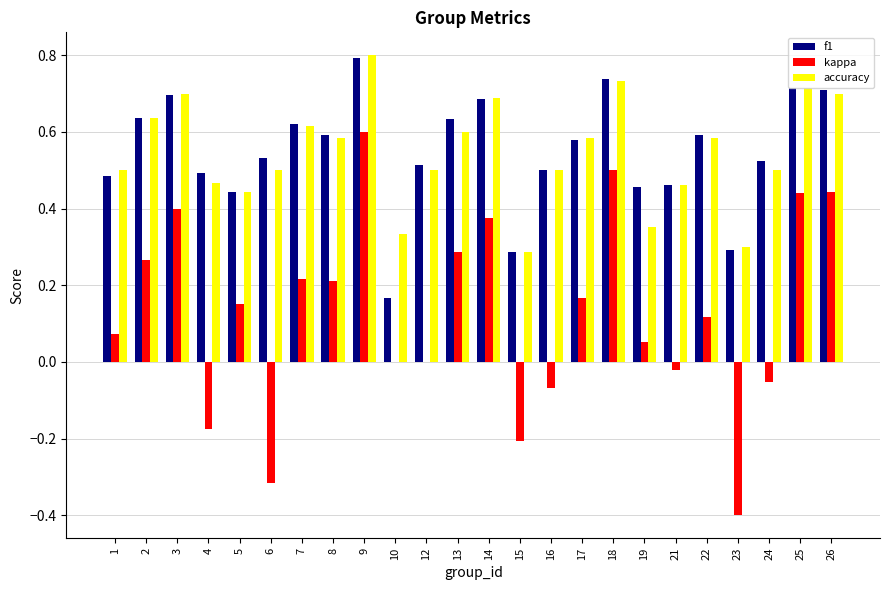

Which series has the widest spread of values?

kappa